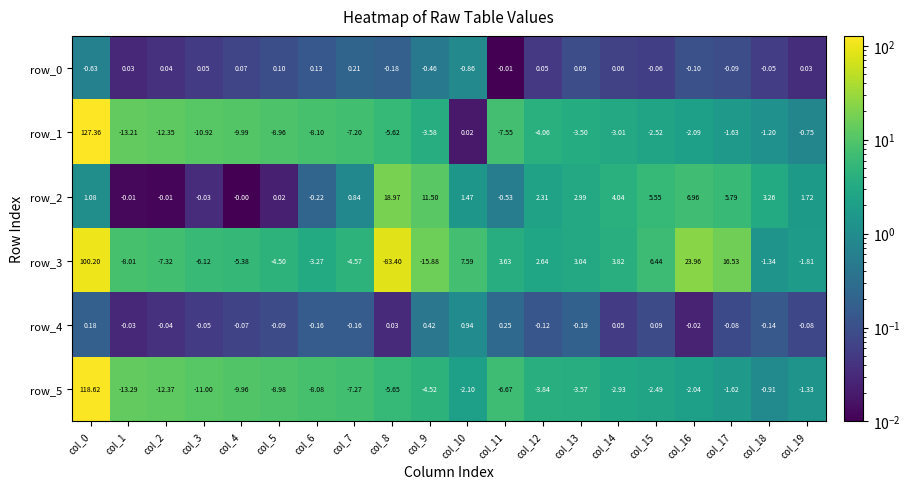

Is the value of row_0 at col_8 greater than the value of row_2 at col_13?

No